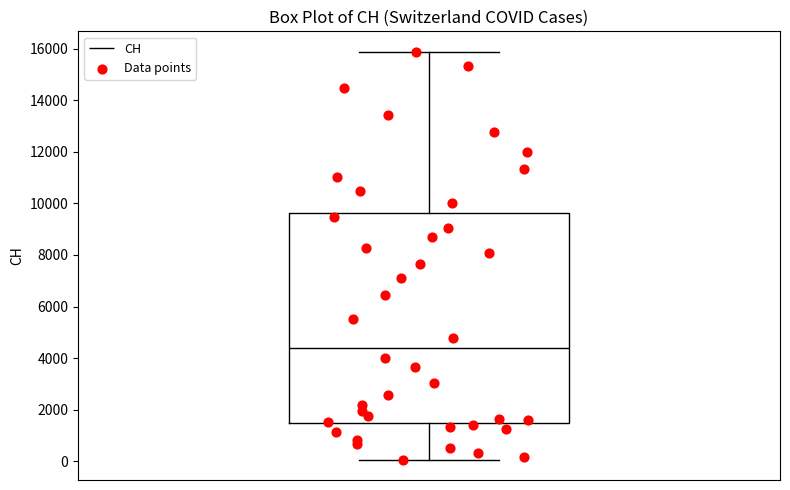

Transcribe this box plot: give where the median line is, the range the box spans, and where the two whiskers end, as read against the y-axis. The values are not printed on the chart, so give them approximately, as read against the axis.

median 4400, box 1400 to 9600, whiskers 0 to 15800